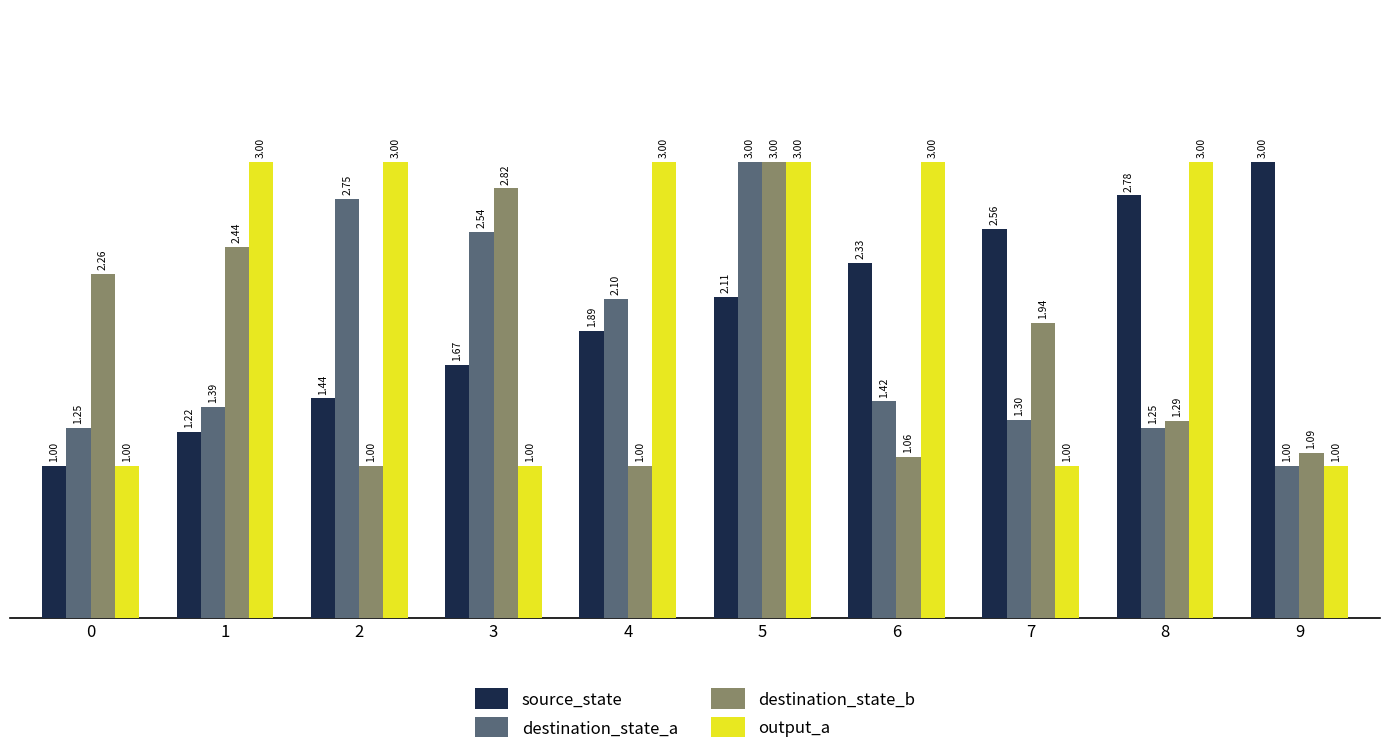

What value does the destination_state_b series have at 8?

1.3